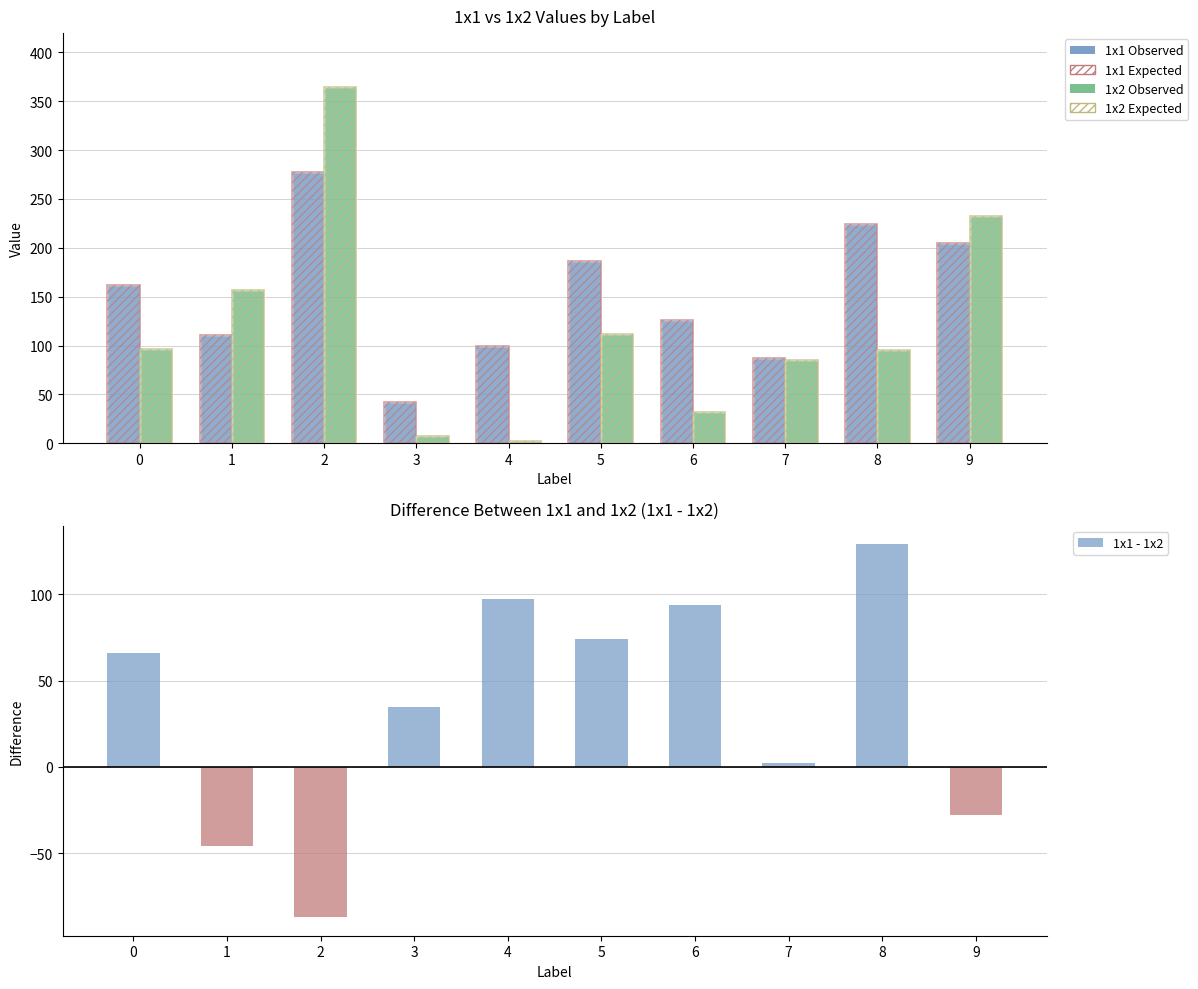

List the series in order of their peak value, highest first.

1x2 Observed, 1x2 Expected, 1x1 Observed, 1x1 Expected, 1x1 - 1x2